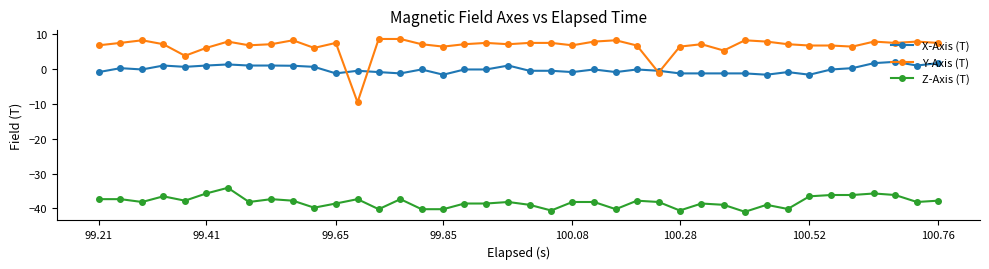

Which series has the largest total across all categories?

Y-Axis (T)